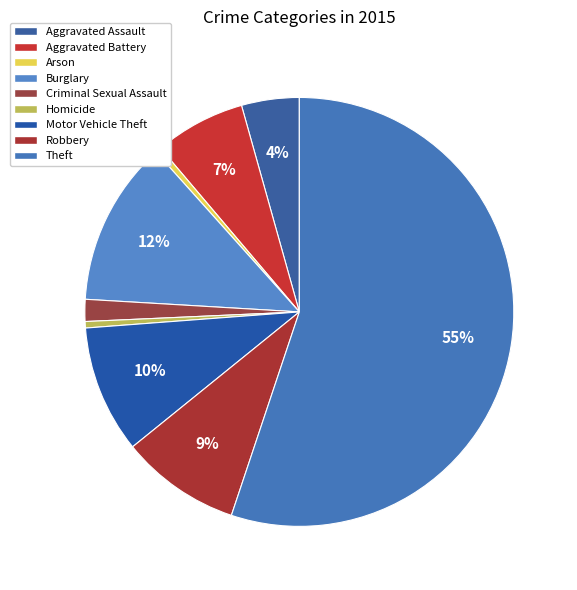

Is the sum of Criminal Sexual Assault and Aggravated Assault greater than half?

No